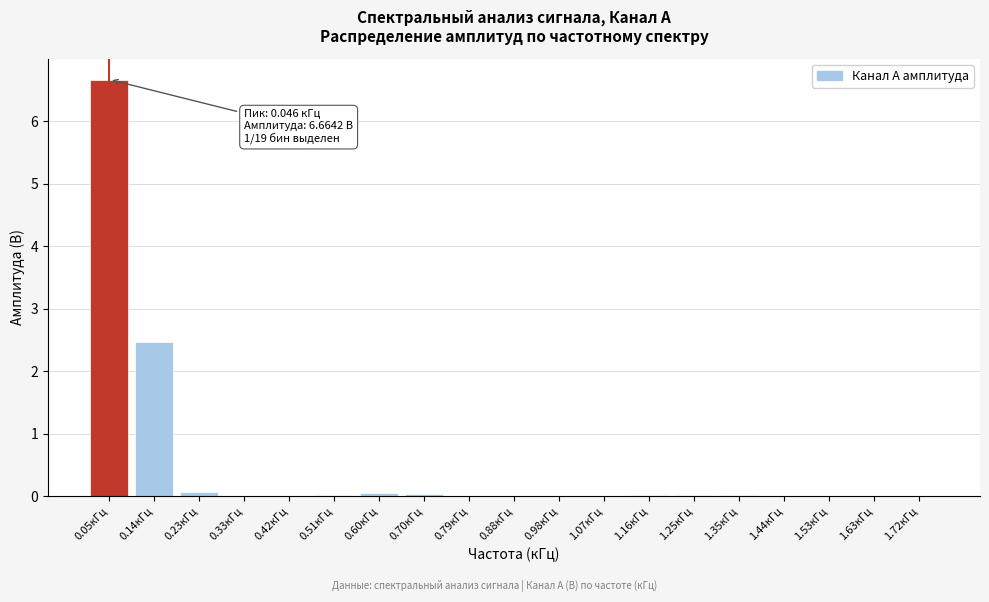

Is it true that the value at 1.44кГц is 0.0?

True